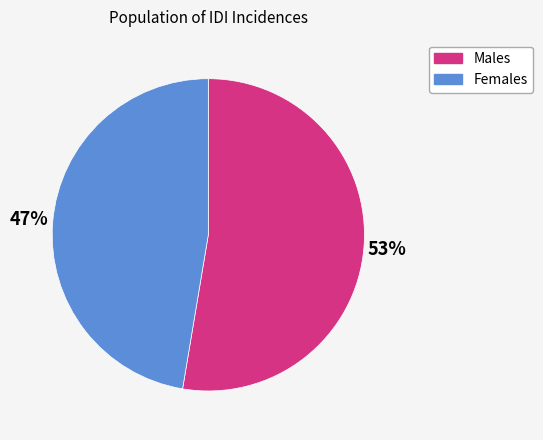

Is there any slice that represents more than half of the pie?

Yes